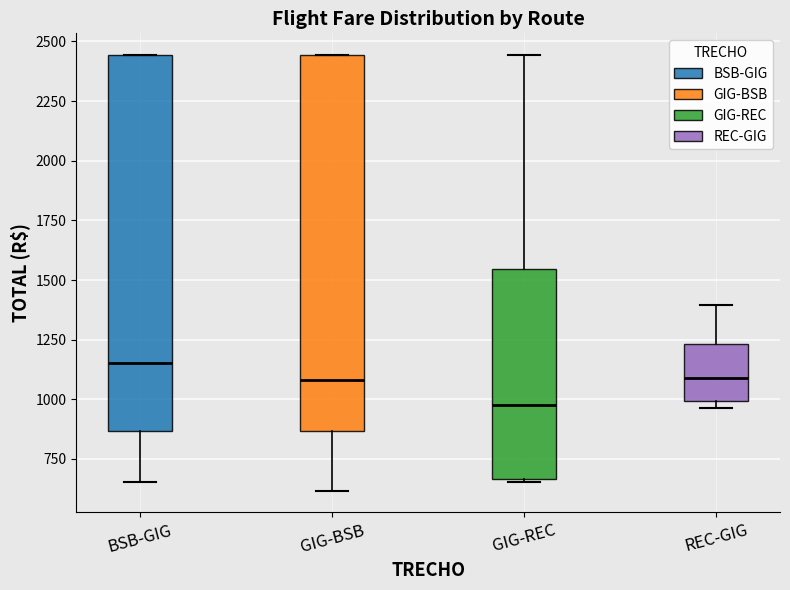

Where is the lower edge of the box for REC-GIG on the y-axis? The values are not printed on the chart, so give them approximately, as read against the axis.

1000